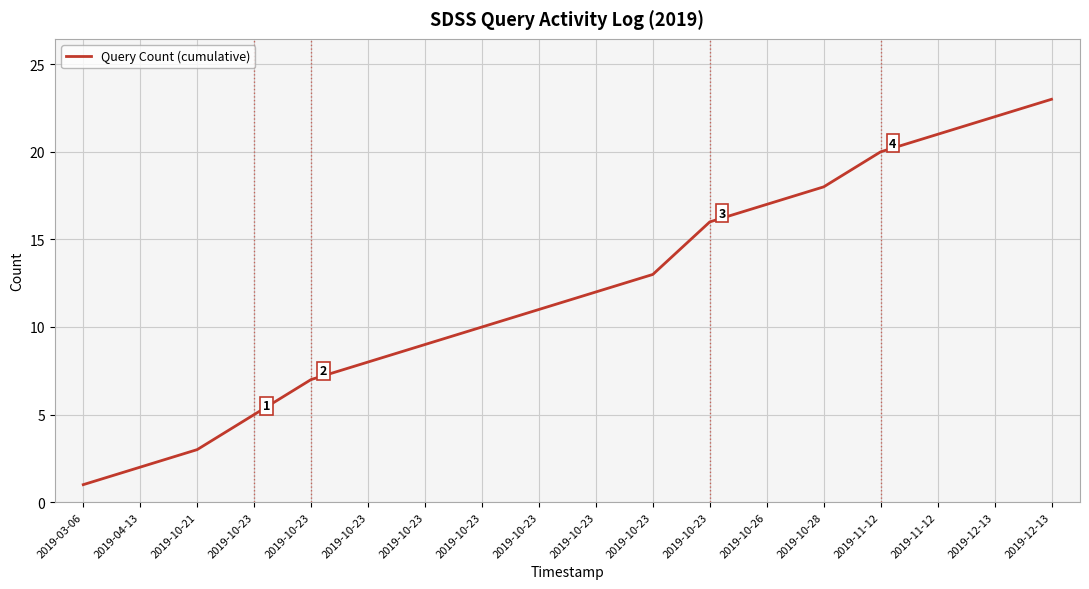

Which has a higher value, 2019-10-26 or 2019-10-23?

2019-10-26